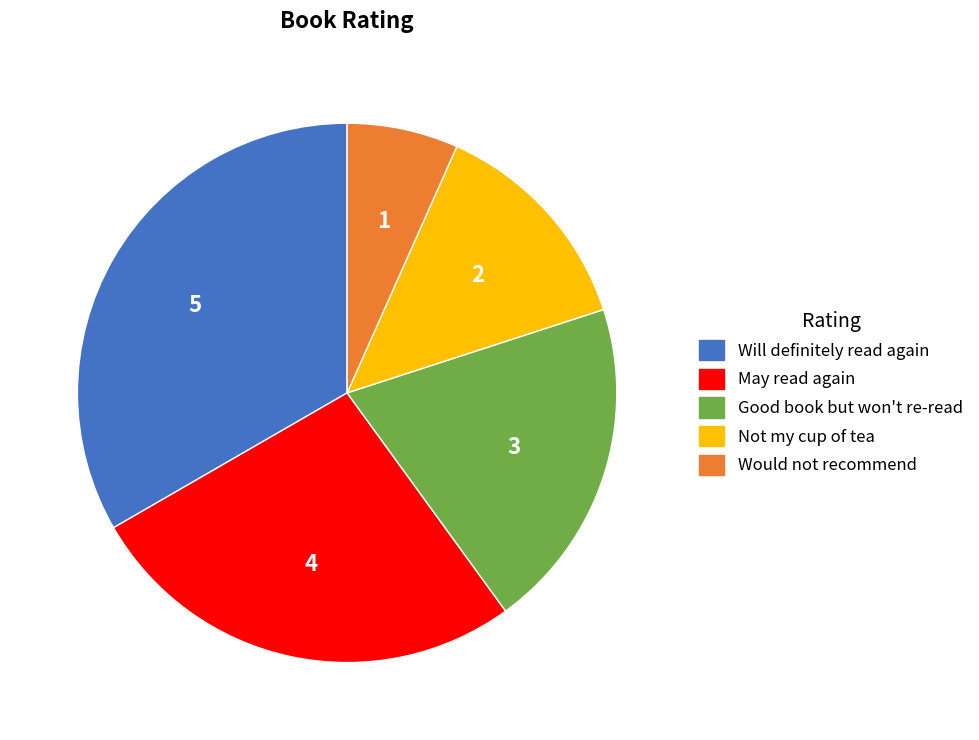

Do May read again and Not my cup of tea together represent more than half of the pie?

No